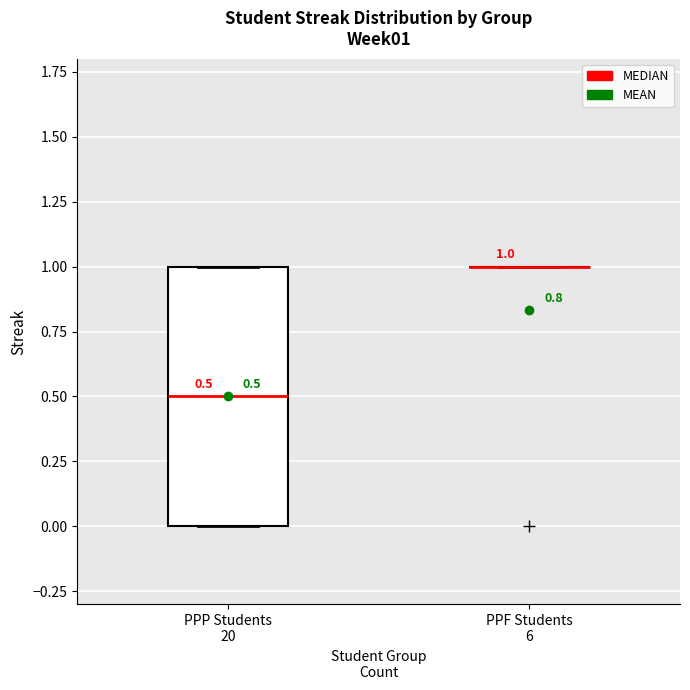

Which box is the tallest, from its lower edge to its upper edge?

PPP Students 20